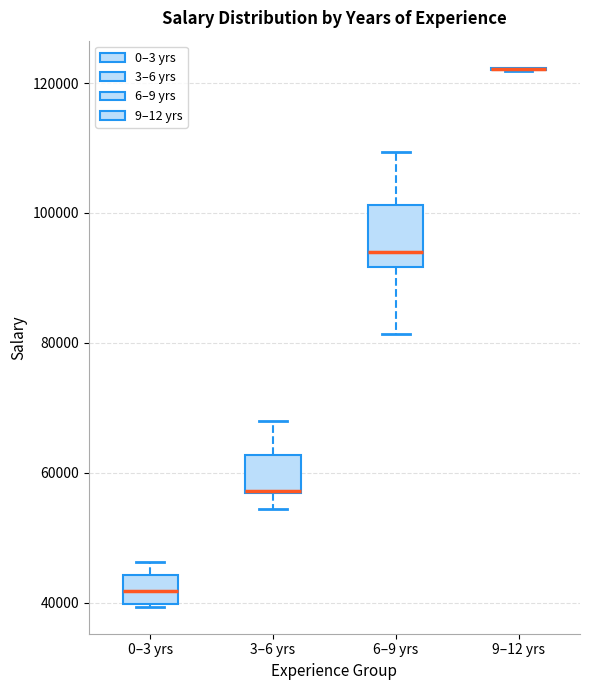

Comparing the boxes themselves (not the whiskers), which one is the tallest?

6–9 yrs